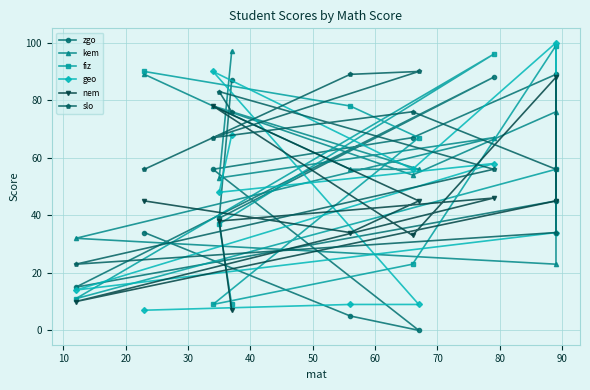

Which series has the largest range (max minus min)?

geo